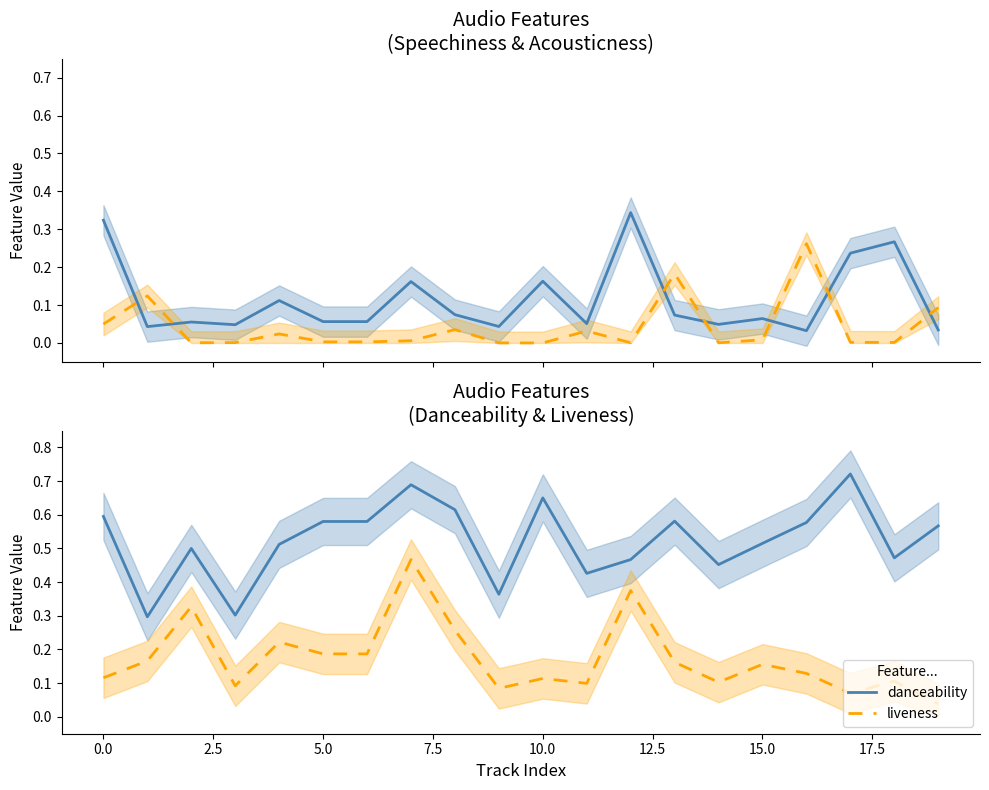

True or false: liveness and danceability intersect in this chart.

False